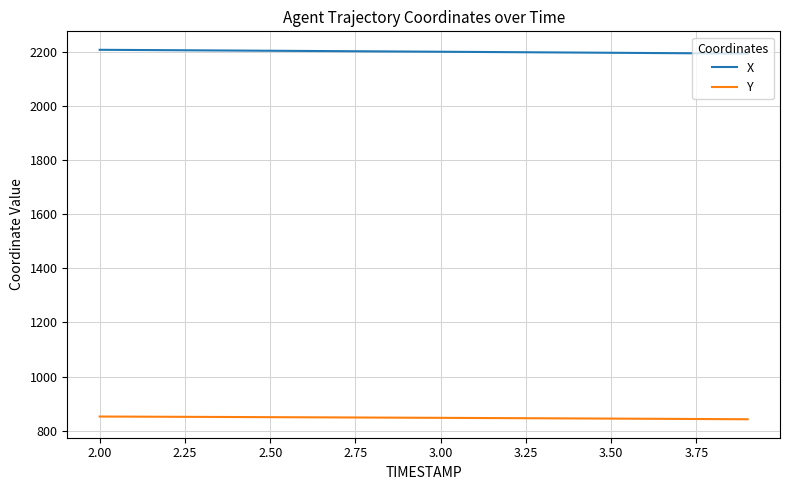

What is the greatest value displayed?

2209.0